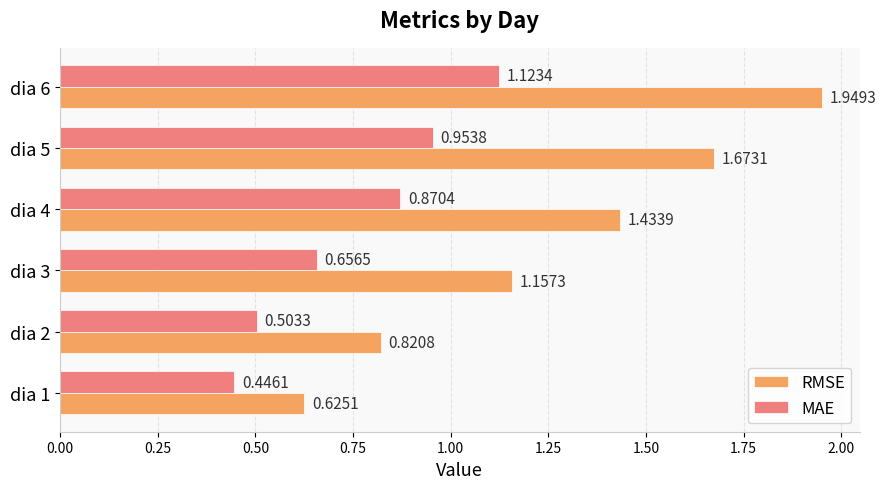

Which category has the highest value across all series?

dia 6